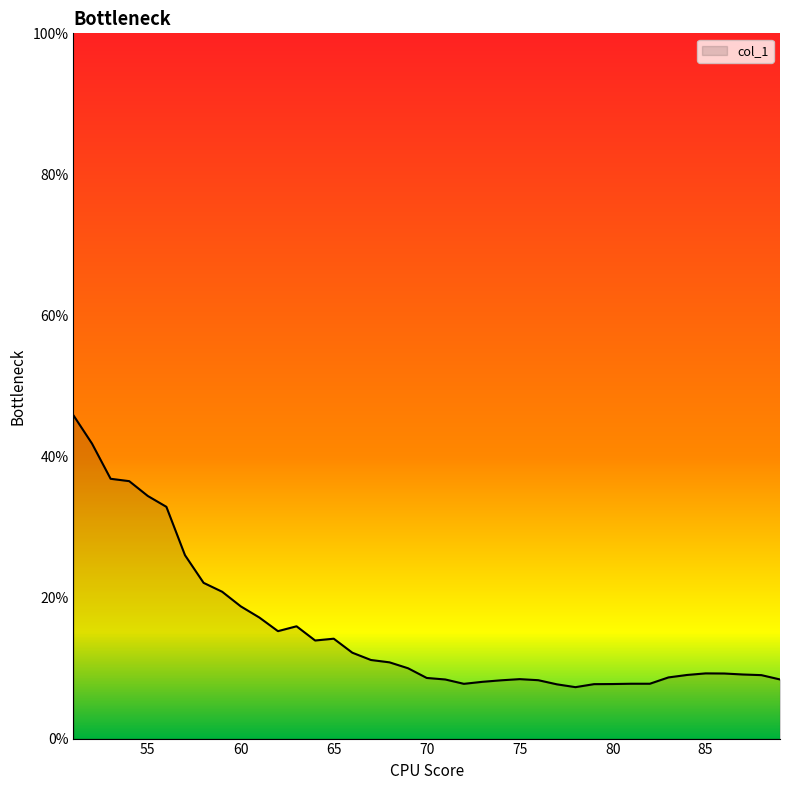

What is the difference between the maximum and minimum values?

38.5